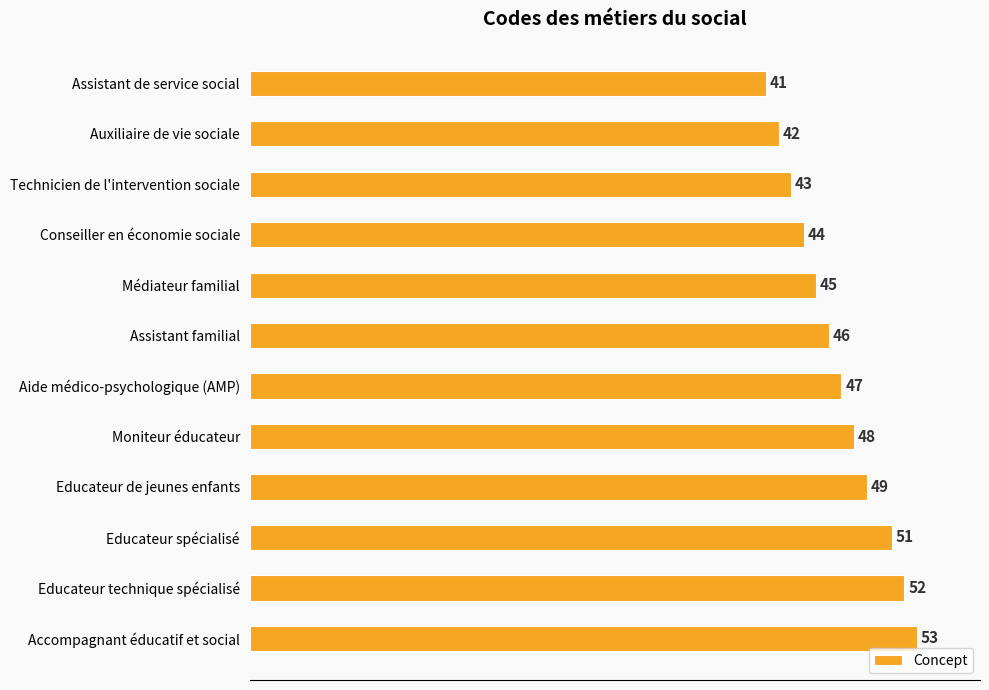

Reading top to bottom, extract all data points from this chart.

41	42	43	44	45	46	47	48	49	51	52	53